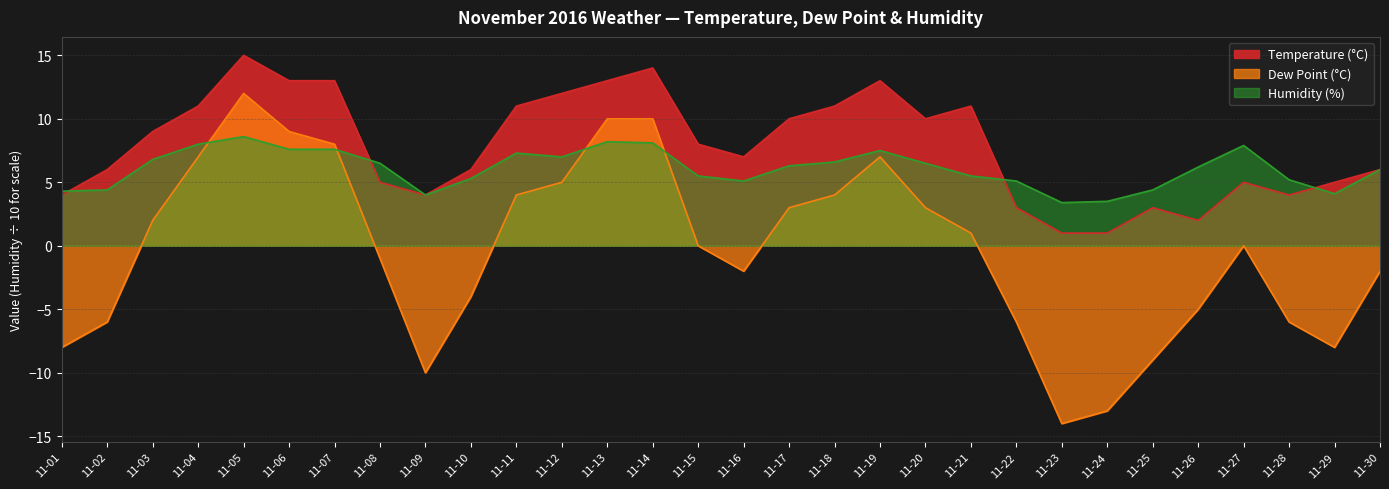

The Humidity (%) series shows 6.0 at 11-30. True or false?

True